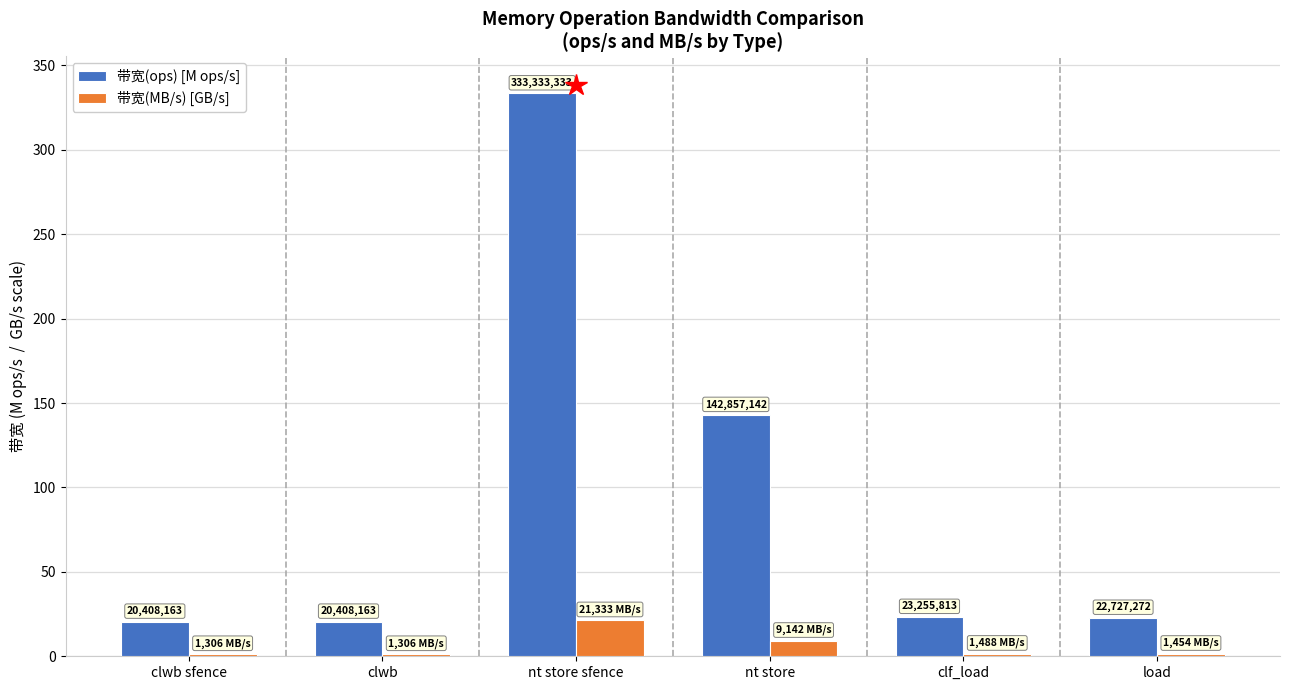

True or false: 带宽(ops) [M ops/s] has a value of 14.2 at load.

False